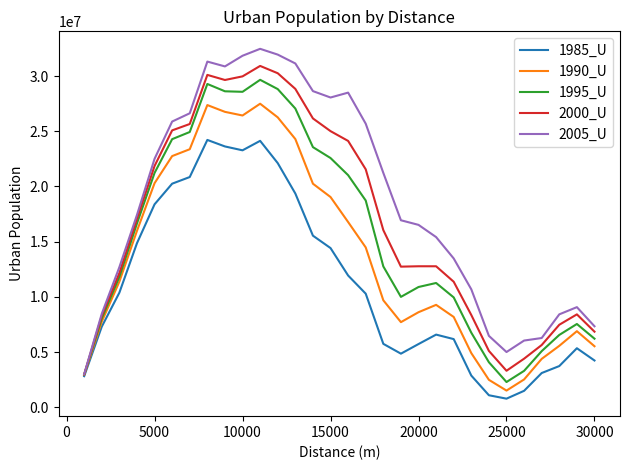

Which series has the largest total across all categories?

2005_U